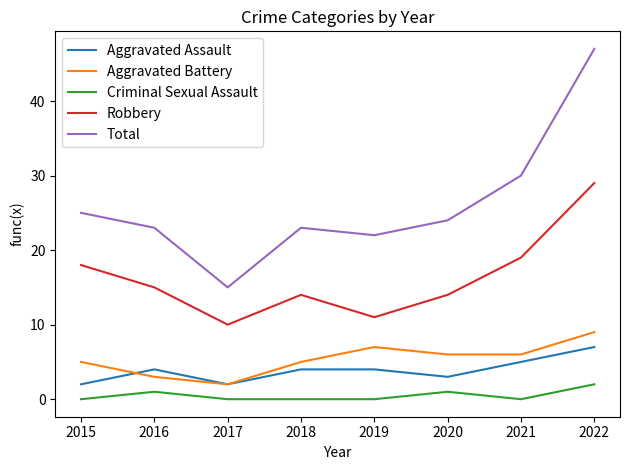

How many lines are shown in the chart?

5